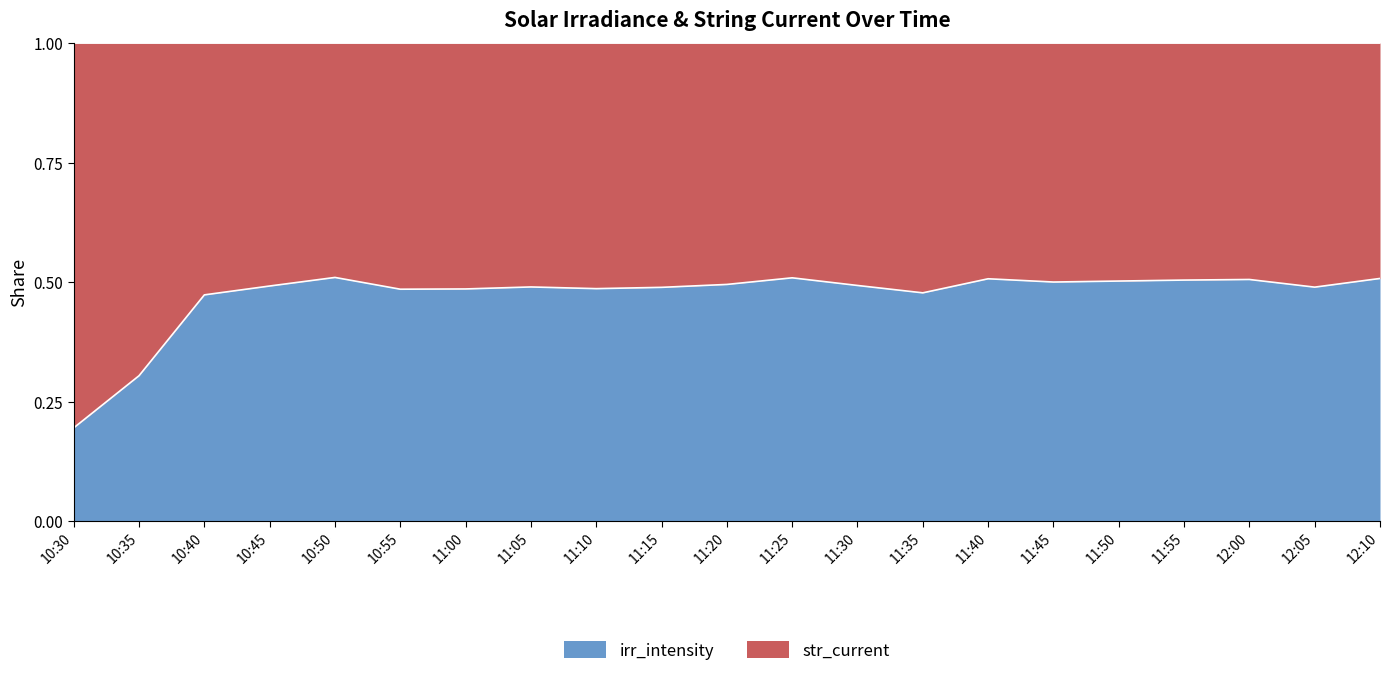

What is the maximum value shown in the chart?

0.5